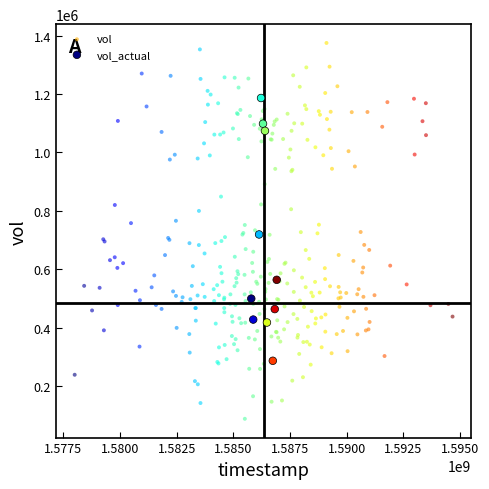

Which series reaches the maximum Y coordinate?

vol